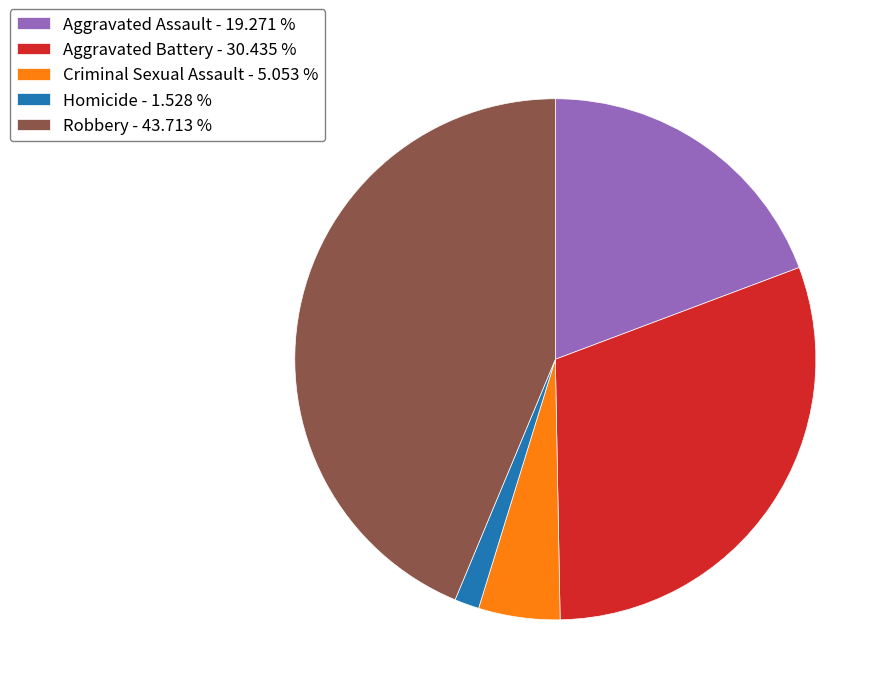

Combined, do Criminal Sexual Assault - 5.053 % and Homicide - 1.528 % account for over 50%?

No